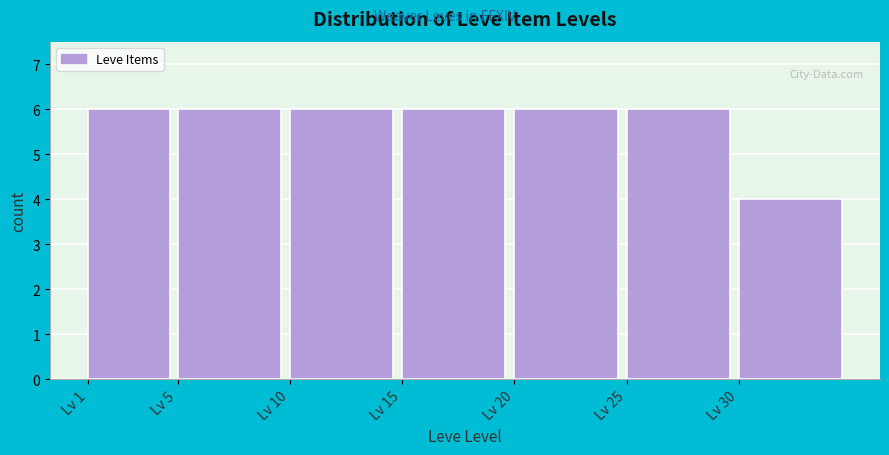

Reading right to left, list all the values displayed in this chart.

4	6	6	6	6	6	6